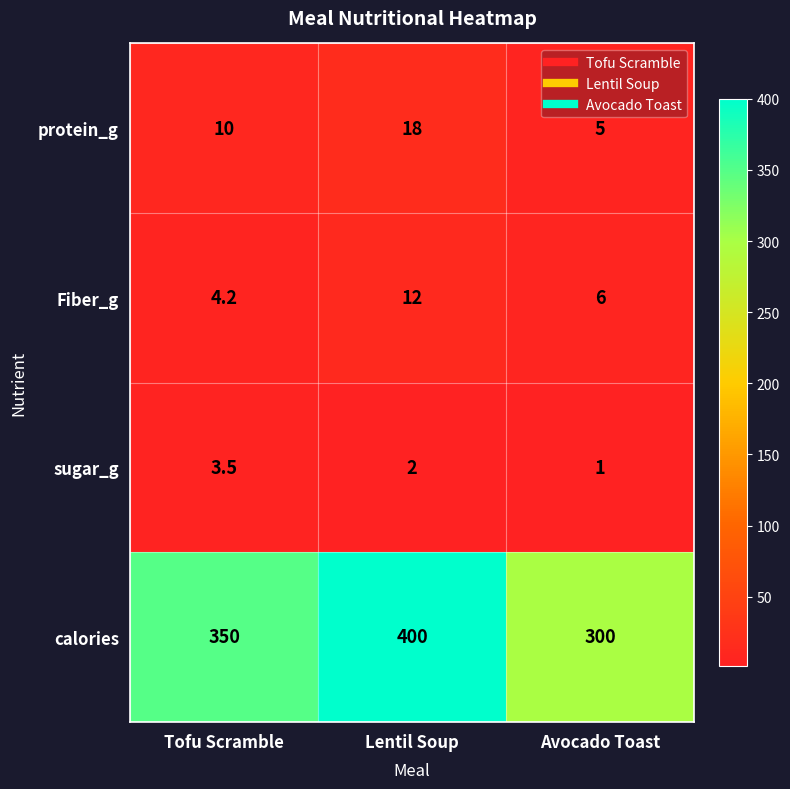

What is the total value across all series at Avocado Toast?

312.0